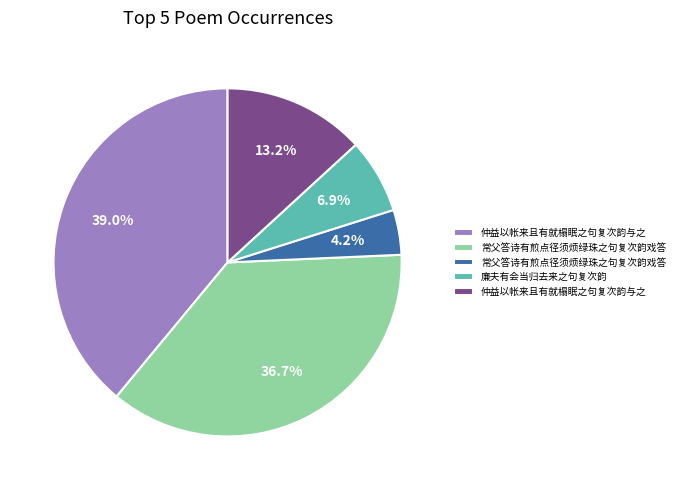

Is there a majority slice in this chart?

No